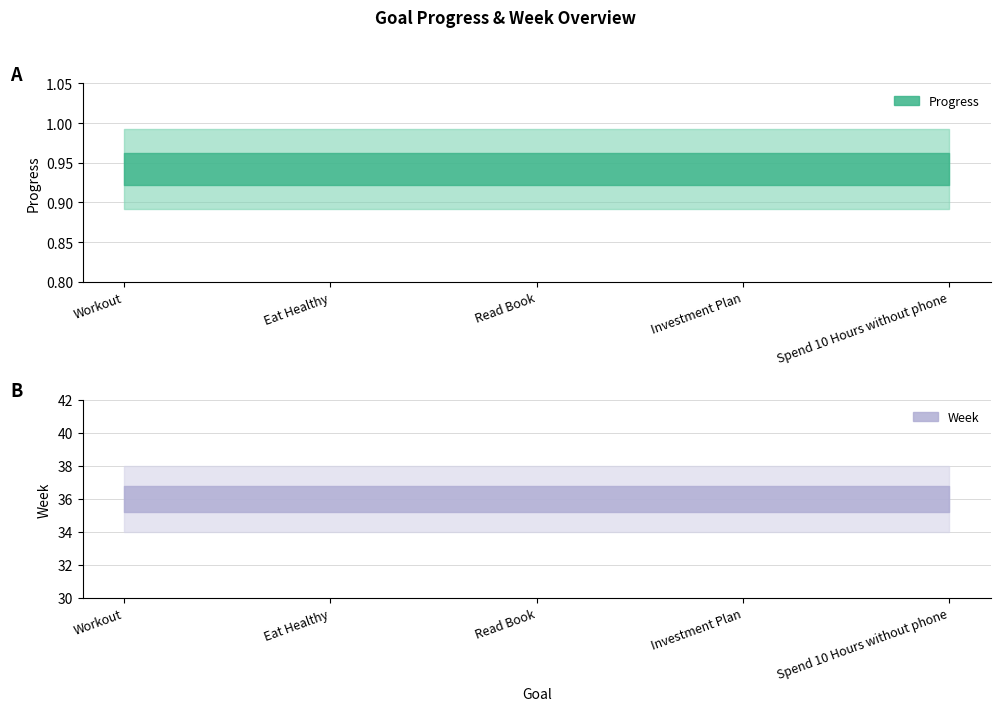

True or false: Week and Progress intersect in this chart.

False